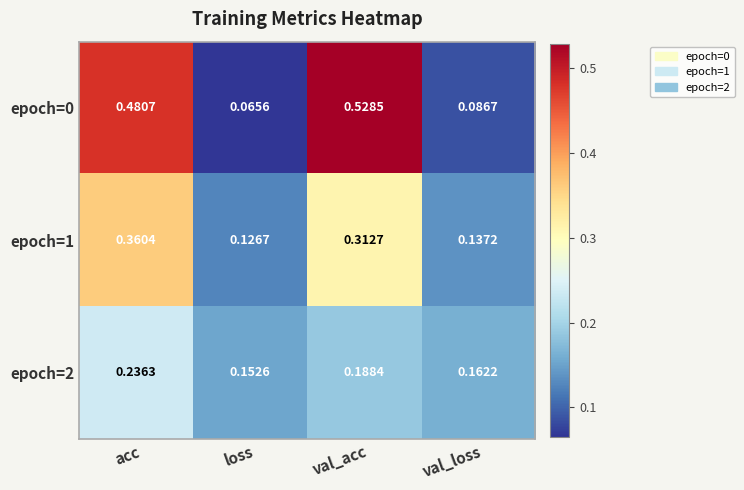

Which category has the lowest value in the epoch=0 series?

loss